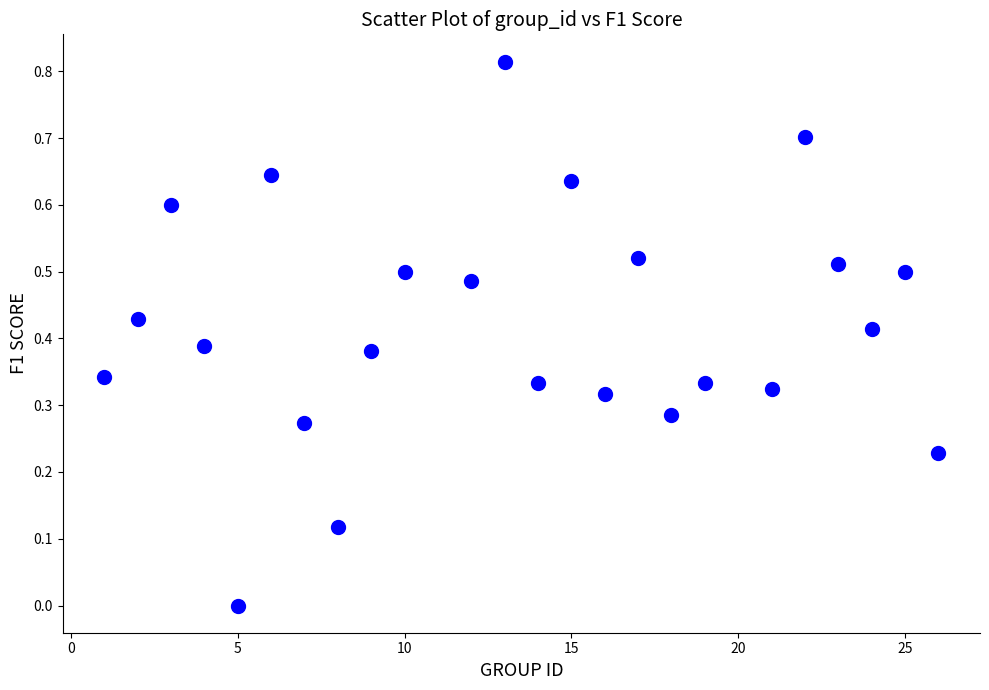

What is the range of X values (max minus min)?

25.0